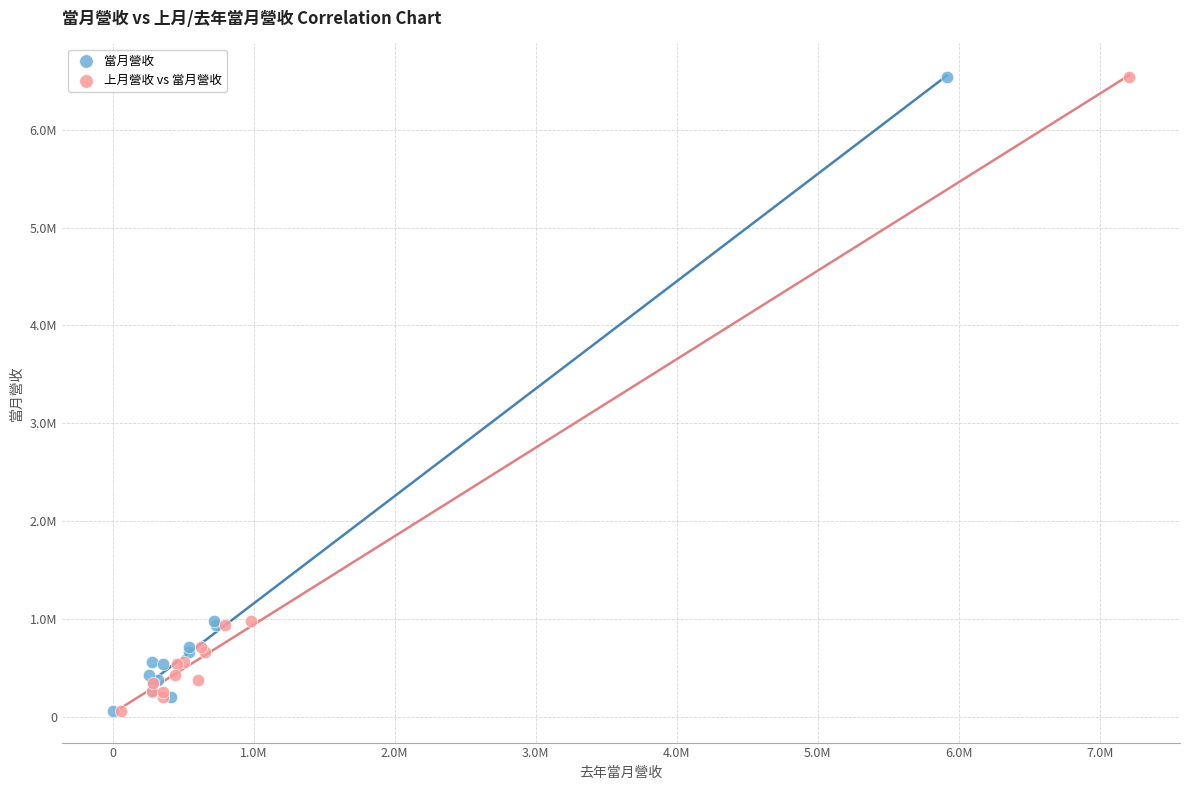

What are all the series names shown in the legend?

當月營收, 上月營收 vs 當月營收